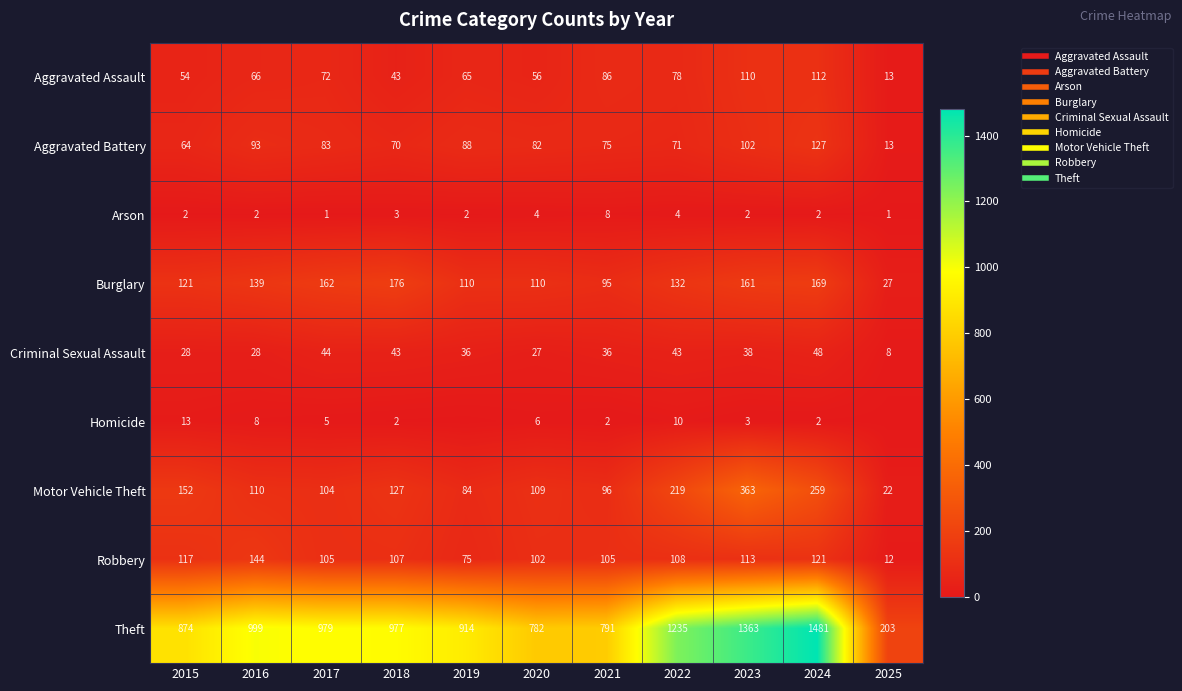

Rank the series at 2018 from highest to lowest value.

Theft, Burglary, Motor Vehicle Theft, Robbery, Aggravated Battery, Aggravated Assault, Criminal Sexual Assault, Arson, Homicide